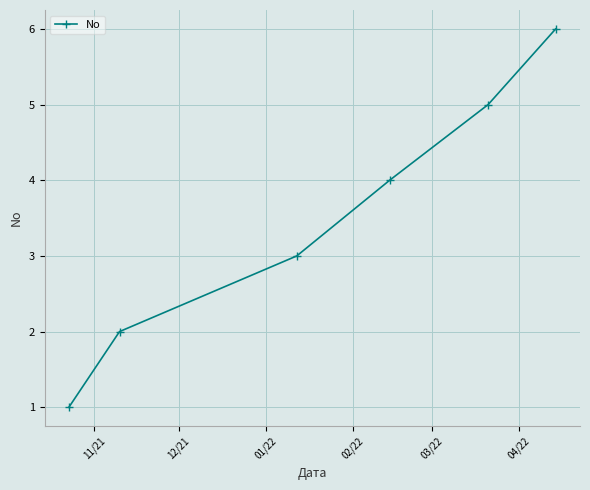

What is the difference between the maximum and second lowest values?

4